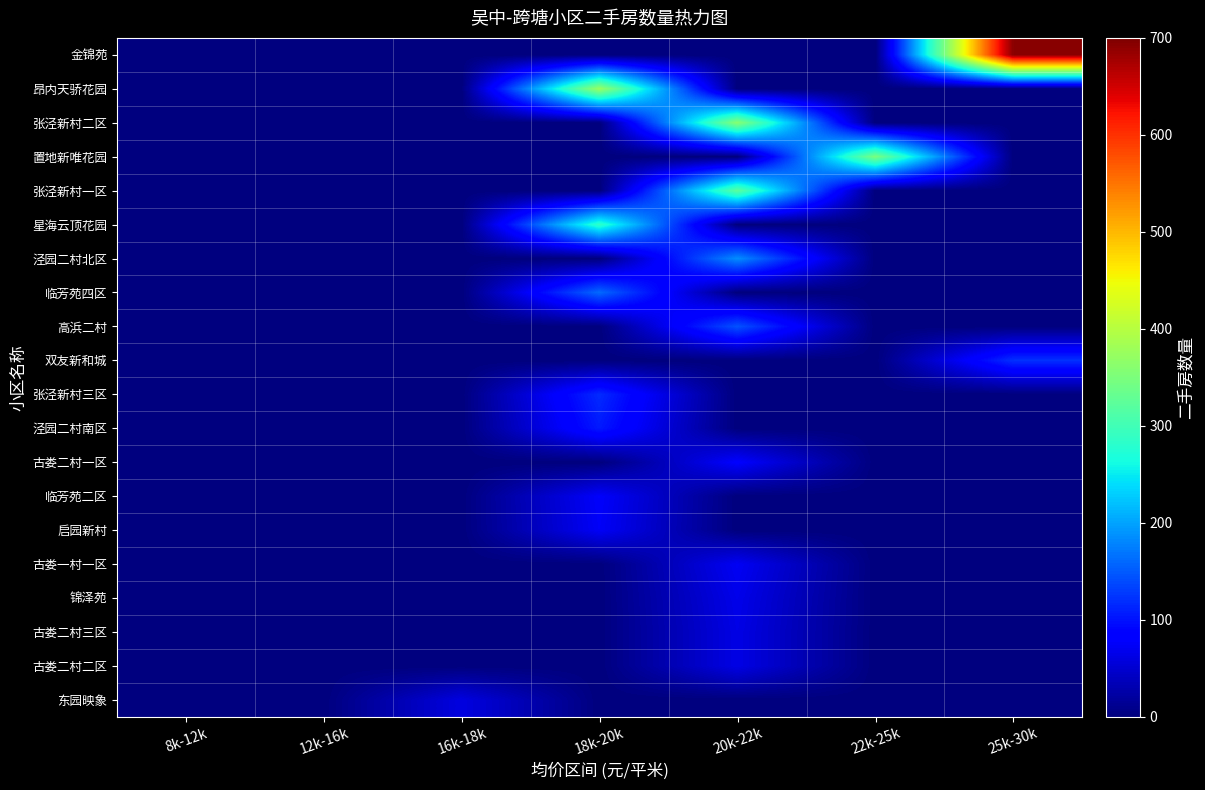

Reading left to right, extract all data points from this chart.

金锦苑: 8k-12k=0	12k-16k=0	16k-18k=0	18k-20k=0	20k-22k=0	22k-25k=0	25k-30k=694
昂内天骄花园: 8k-12k=0	12k-16k=0	16k-18k=0	18k-20k=376	20k-22k=0	22k-25k=0	25k-30k=0
张泾新村二区: 8k-12k=0	12k-16k=0	16k-18k=0	18k-20k=0	20k-22k=361	22k-25k=0	25k-30k=0
置地新唯花园: 8k-12k=0	12k-16k=0	16k-18k=0	18k-20k=0	20k-22k=0	22k-25k=349	25k-30k=0
张泾新村一区: 8k-12k=0	12k-16k=0	16k-18k=0	18k-20k=0	20k-22k=323	22k-25k=0	25k-30k=0
星海云顶花园: 8k-12k=0	12k-16k=0	16k-18k=0	18k-20k=284	20k-22k=0	22k-25k=0	25k-30k=0
泾园二村北区: 8k-12k=0	12k-16k=0	16k-18k=0	18k-20k=0	20k-22k=186	22k-25k=0	25k-30k=0
临芳苑四区: 8k-12k=0	12k-16k=0	16k-18k=0	18k-20k=161	20k-22k=0	22k-25k=0	25k-30k=0
高浜二村: 8k-12k=0	12k-16k=0	16k-18k=0	18k-20k=0	20k-22k=145	22k-25k=0	25k-30k=0
双友新和城: 8k-12k=0	12k-16k=0	16k-18k=0	18k-20k=0	20k-22k=0	22k-25k=0	25k-30k=121
张泾新村三区: 8k-12k=0	12k-16k=0	16k-18k=0	18k-20k=117	20k-22k=0	22k-25k=0	25k-30k=0
泾园二村南区: 8k-12k=0	12k-16k=0	16k-18k=0	18k-20k=105	20k-22k=0	22k-25k=0	25k-30k=0
古娄二村一区: 8k-12k=0	12k-16k=0	16k-18k=0	18k-20k=0	20k-22k=80	22k-25k=0	25k-30k=0
临芳苑二区: 8k-12k=0	12k-16k=0	16k-18k=0	18k-20k=77	20k-22k=0	22k-25k=0	25k-30k=0
启园新村: 8k-12k=0	12k-16k=0	16k-18k=0	18k-20k=74	20k-22k=0	22k-25k=0	25k-30k=0
古娄一村一区: 8k-12k=0	12k-16k=0	16k-18k=0	18k-20k=0	20k-22k=72	22k-25k=0	25k-30k=0
锦泽苑: 8k-12k=0	12k-16k=0	16k-18k=0	18k-20k=0	20k-22k=66	22k-25k=0	25k-30k=0
古娄二村三区: 8k-12k=0	12k-16k=0	16k-18k=0	18k-20k=0	20k-22k=63	22k-25k=0	25k-30k=0
古娄二村二区: 8k-12k=0	12k-16k=0	16k-18k=0	18k-20k=0	20k-22k=63	22k-25k=0	25k-30k=0
东园映象: 8k-12k=0	12k-16k=0	16k-18k=60	18k-20k=0	20k-22k=0	22k-25k=0	25k-30k=0